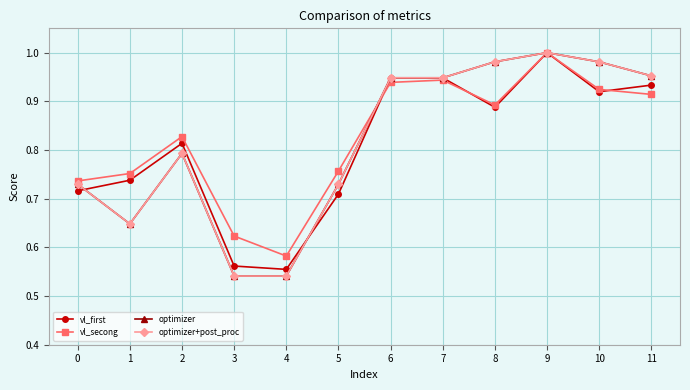

What is the difference between the second highest and minimum values in the vl_secong series?

0.4